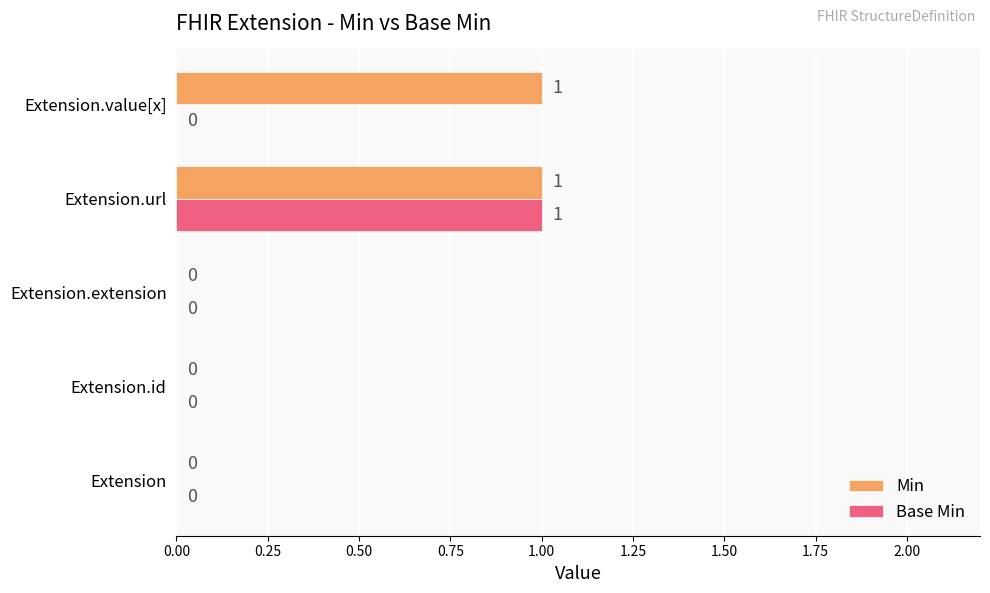

The Base Min series shows 0 at Extension.id. True or false?

True